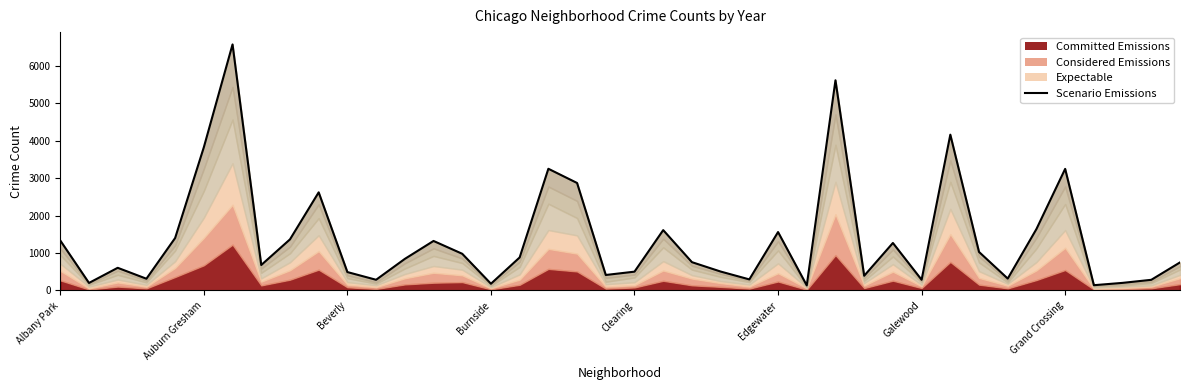

At which label does the data first exceed 844?

Albany Park